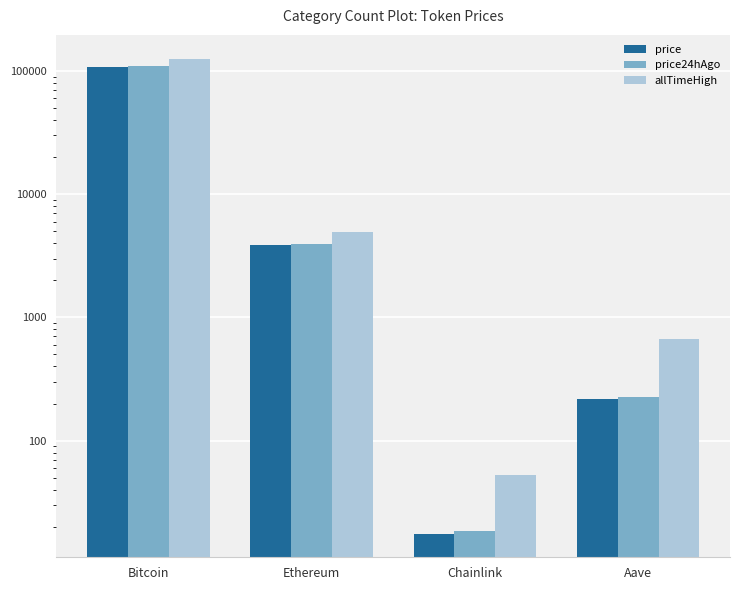

Where does the price24hAgo series first go above 3940?

Bitcoin